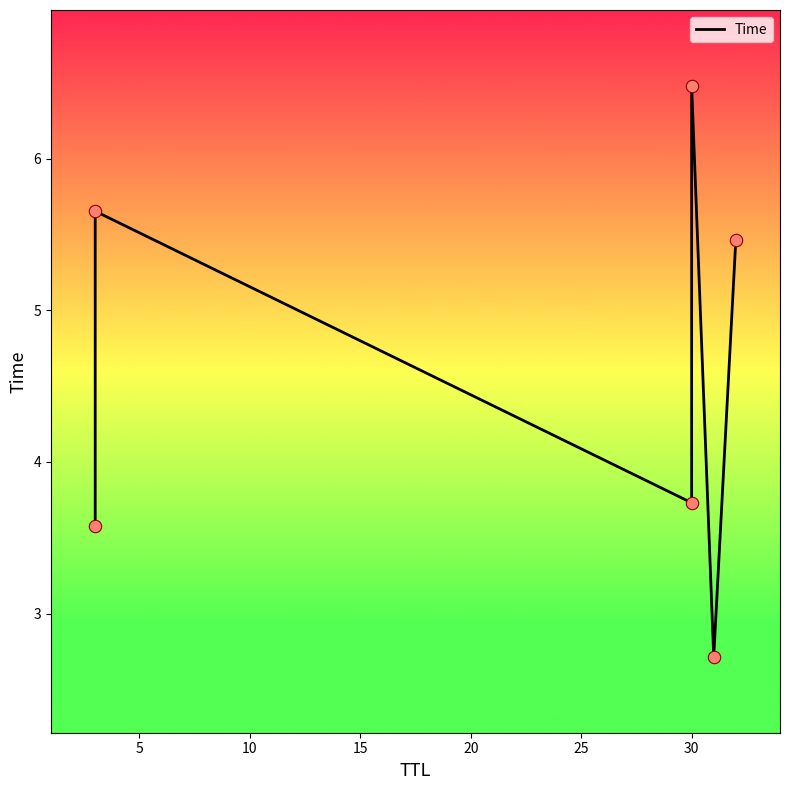

Between 10 and 0, which is larger?

10